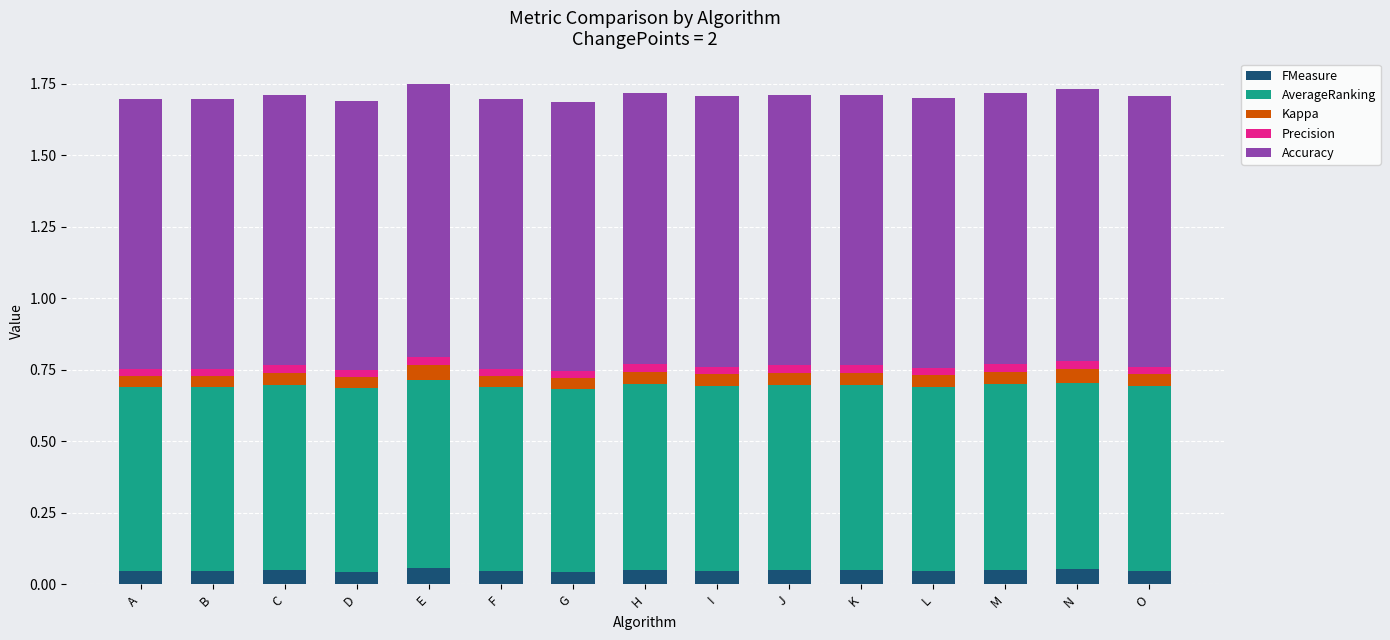

How many Precision values are between 0 and 1?

15